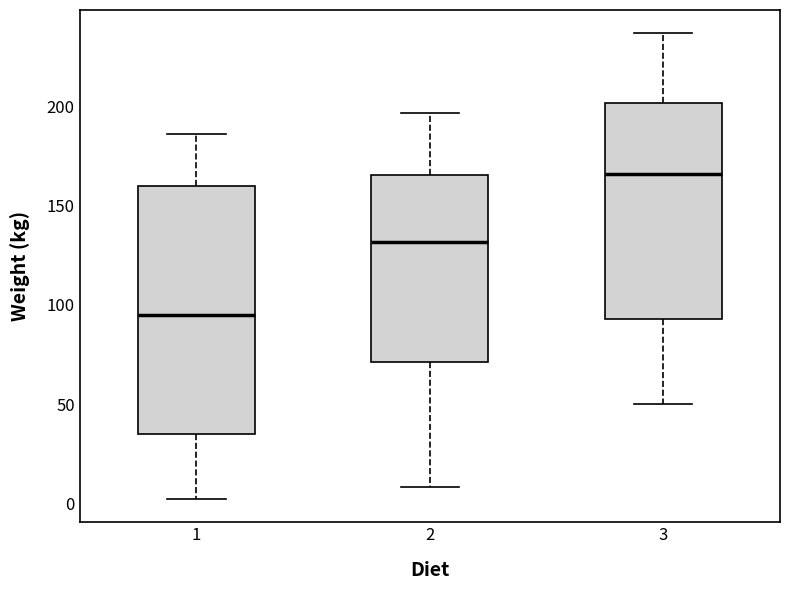

Reading left to right, transcribe this box plot: for each box, give where its median line is, the range the box spans, and where its two whiskers end, as read against the y-axis. The values are not printed on the chart, so give them approximately, as read against the axis.

1: median 95, box 35 to 160, whiskers 0 to 185
2: median 130, box 70 to 165, whiskers 10 to 195
3: median 165, box 95 to 200, whiskers 50 to 235